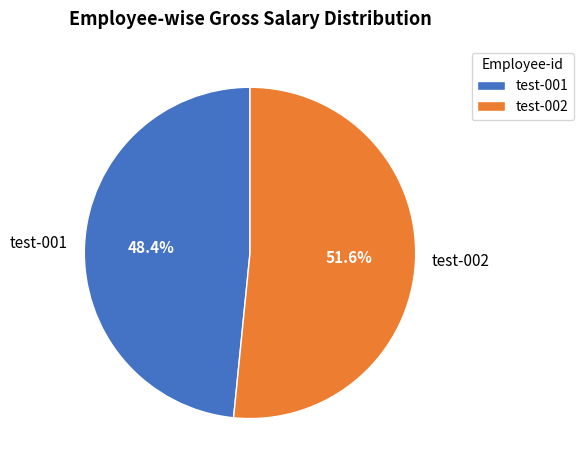

Which slice is the smallest?

test-001